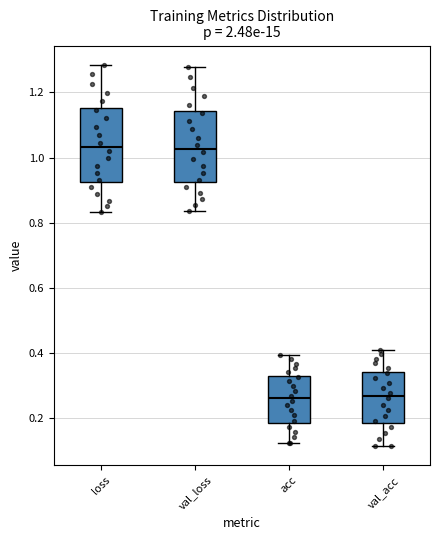

Where is the lower edge of the box for val_loss on the y-axis? The values are not printed on the chart, so give them approximately, as read against the axis.

0.92